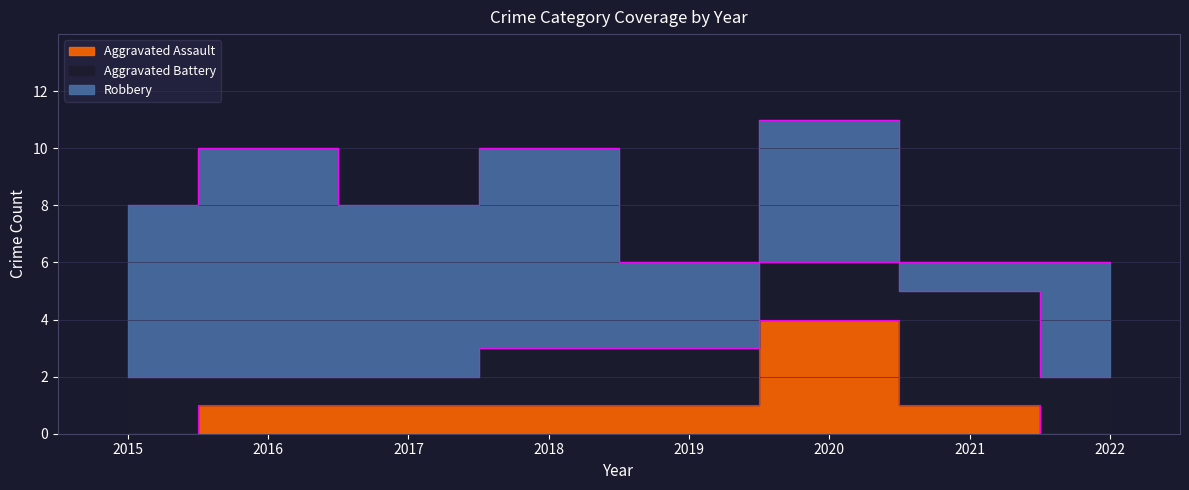

Which label corresponds to the largest value in the chart?

2016